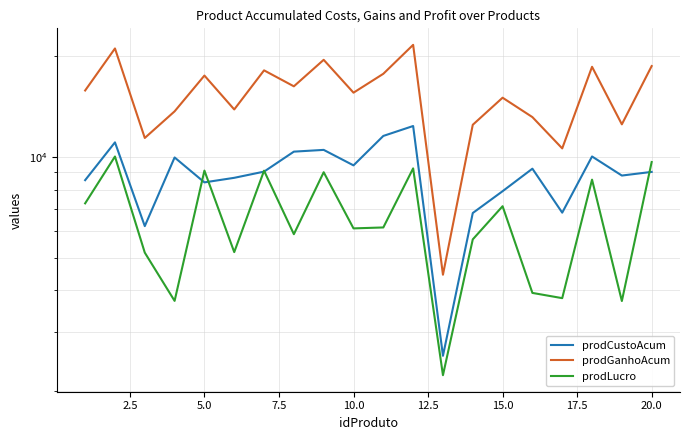

True or false: prodGanhoAcum and prodLucro cross at least once.

False